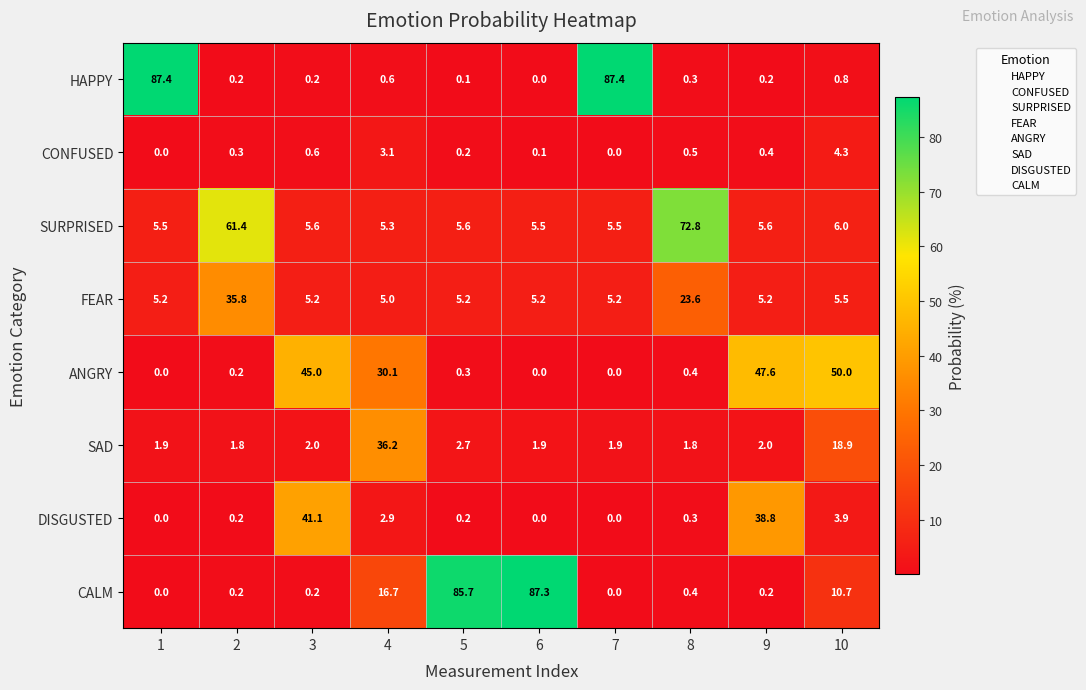

What is the sum of all SAD values?

71.1